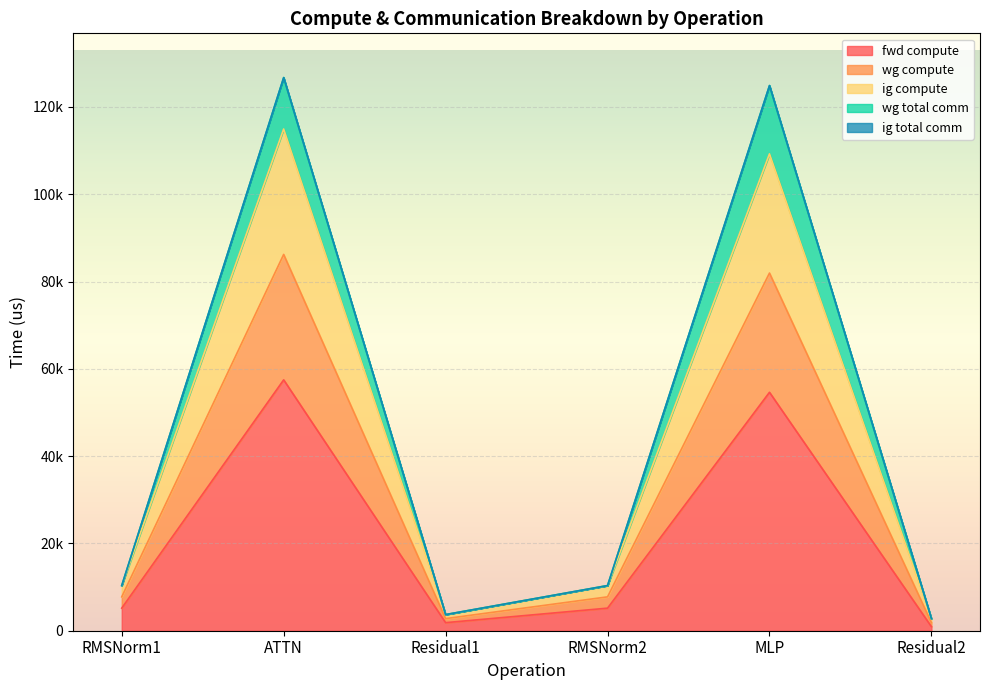

Which category has the highest value across all series?

ATTN